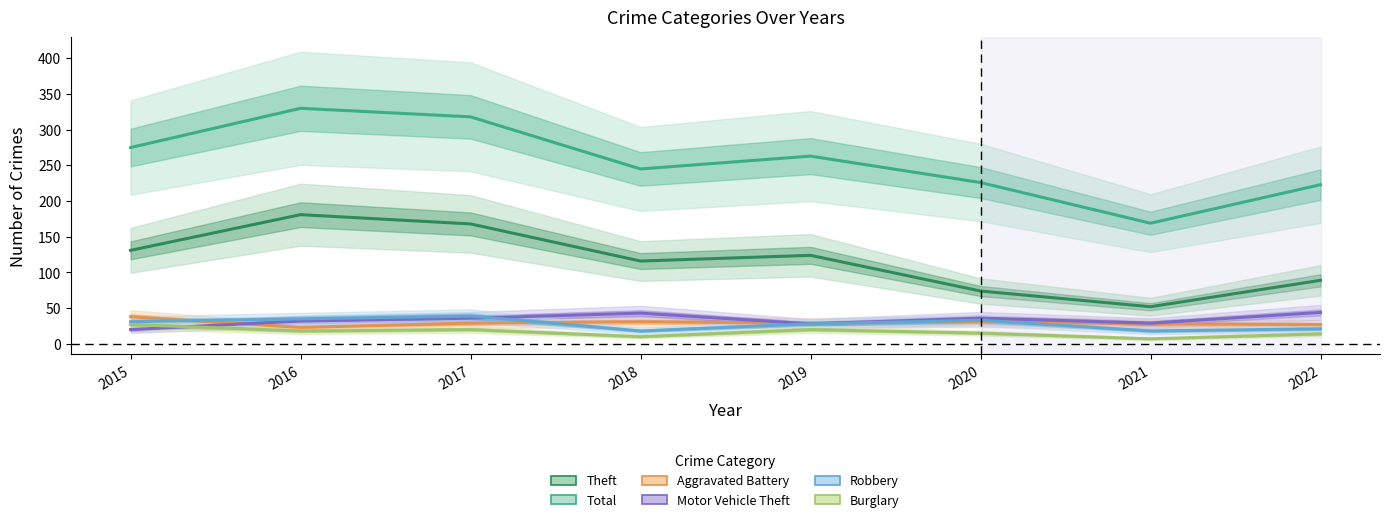

Which series has the widest spread of values?

Total